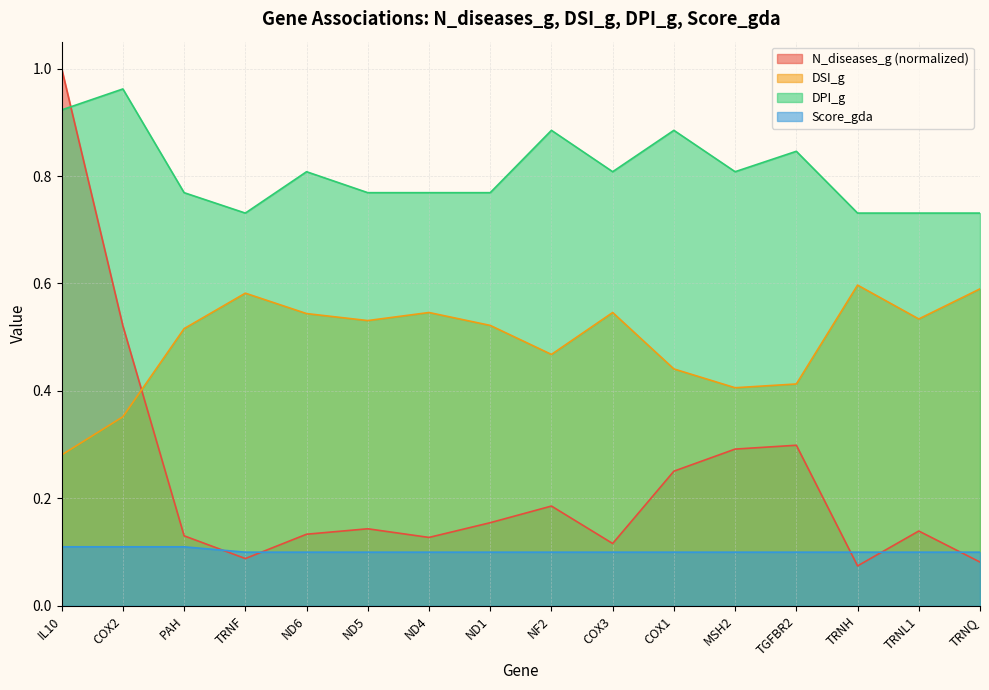

Where do DSI_g and N_diseases_g first cross each other?

COX2 and PAH